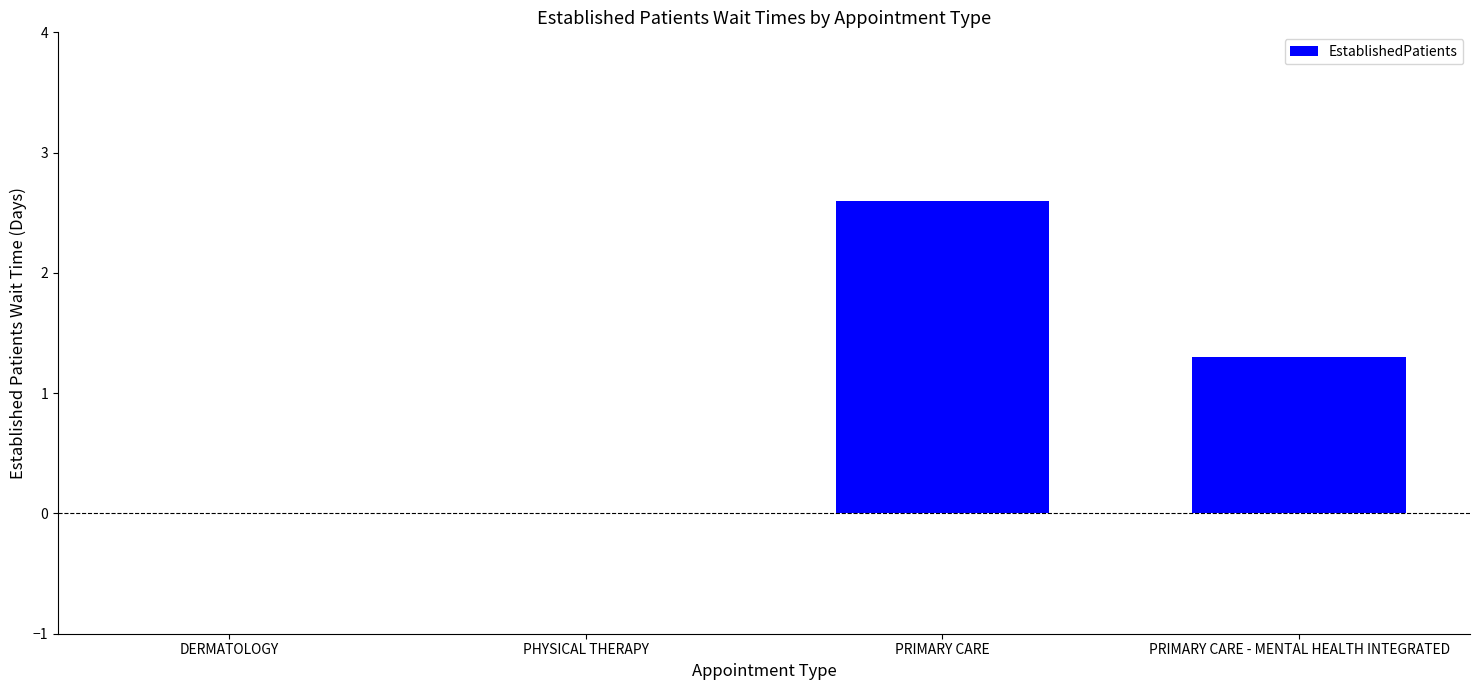

What is the sum of all values?

3.9